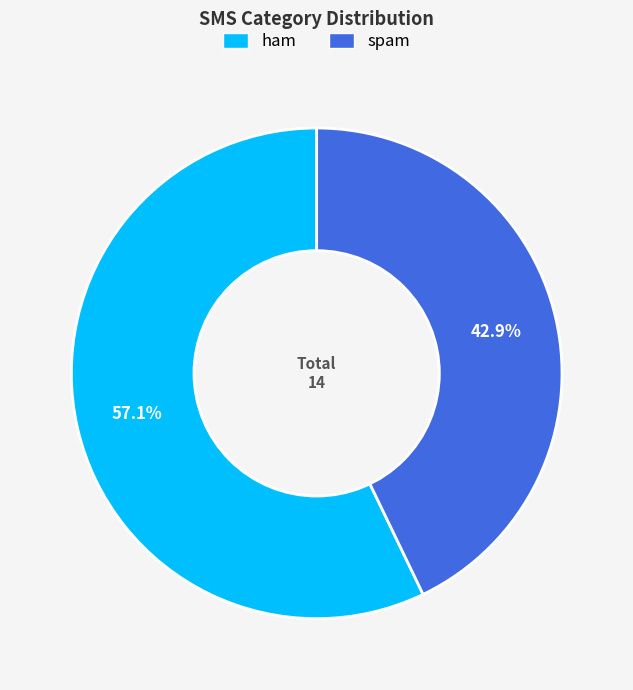

Count the number of slices in the pie.

2